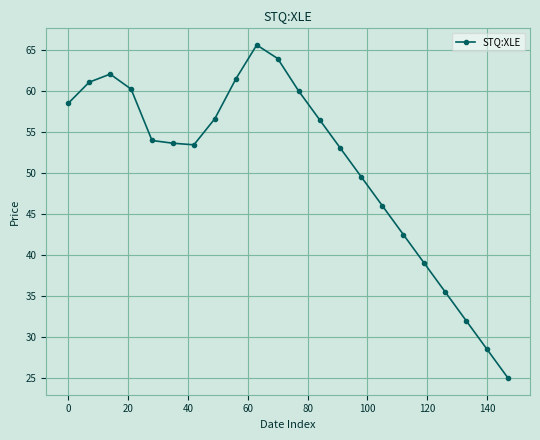

True or false: the data has more than 1 interior local peaks.

True